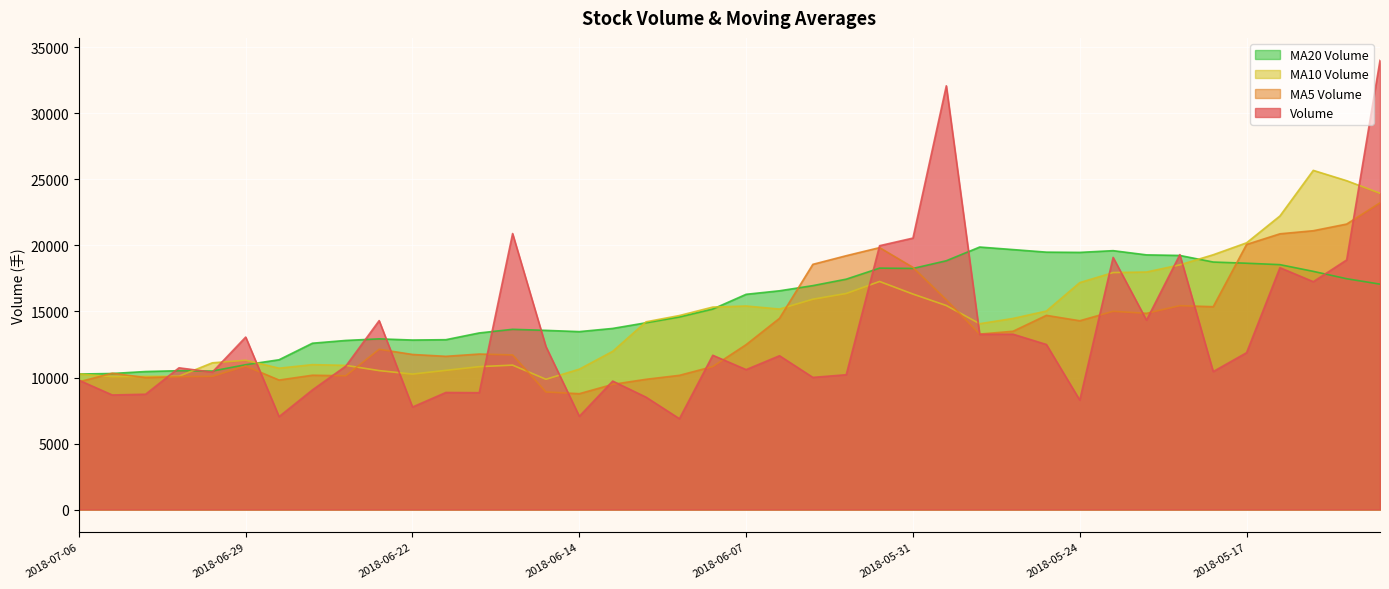

List the series in order of their peak value, highest first.

Volume, MA10 Volume, MA5 Volume, MA20 Volume